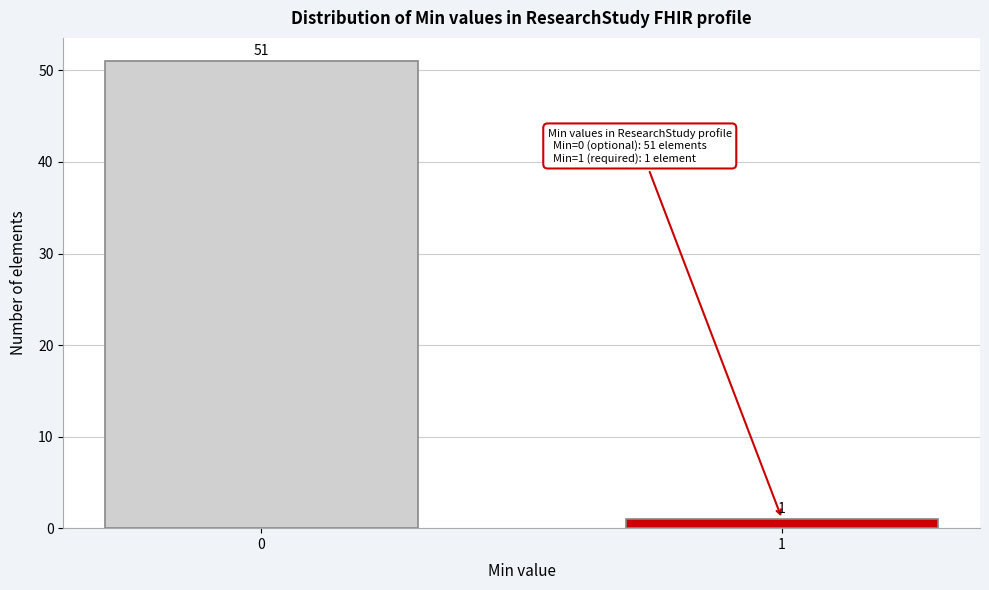

Reading left to right, list all the values displayed in this chart.

51	1